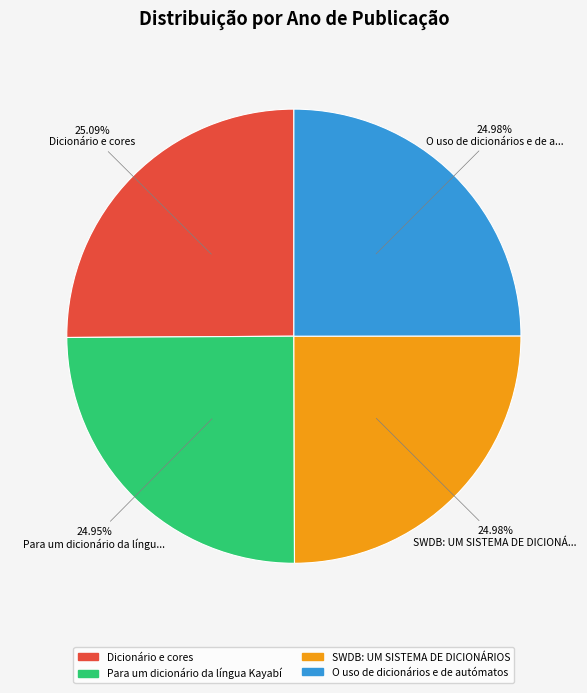

To the nearest percent, what is the average slice percentage?

25%